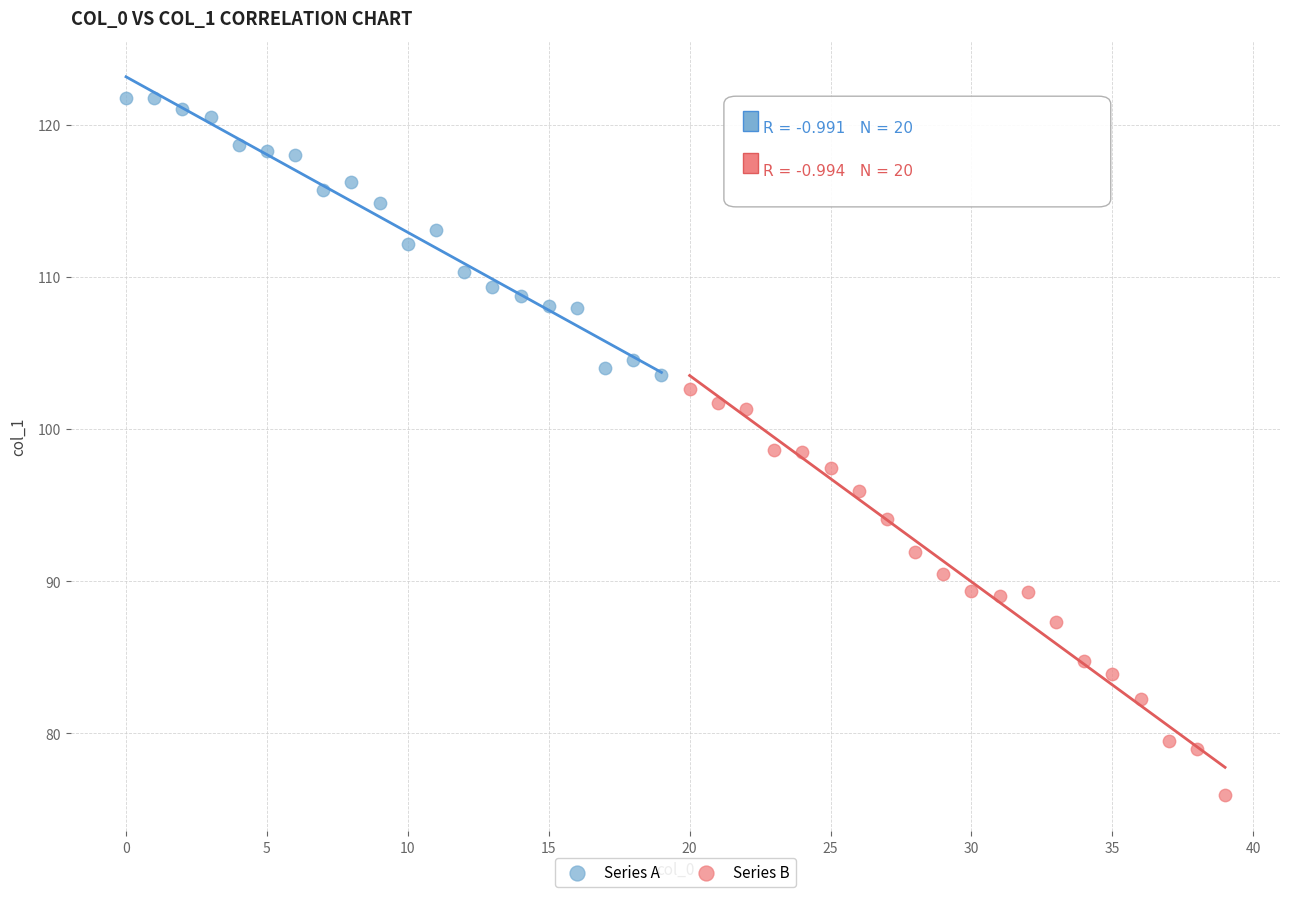

What are all the series names shown in the legend?

Series A, Series B